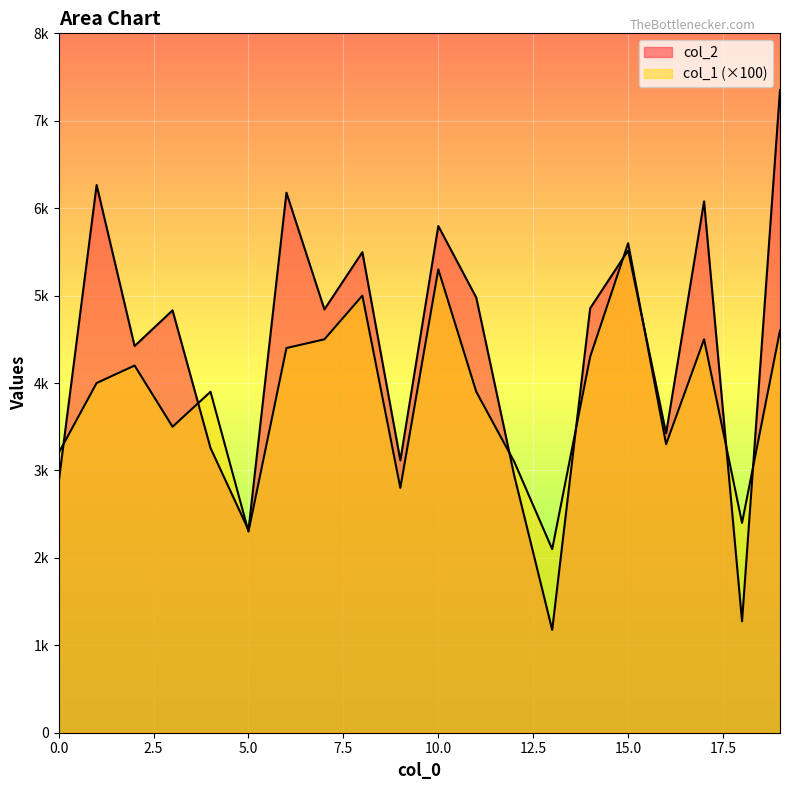

Where is col_2 nearest to the value 4263?

2